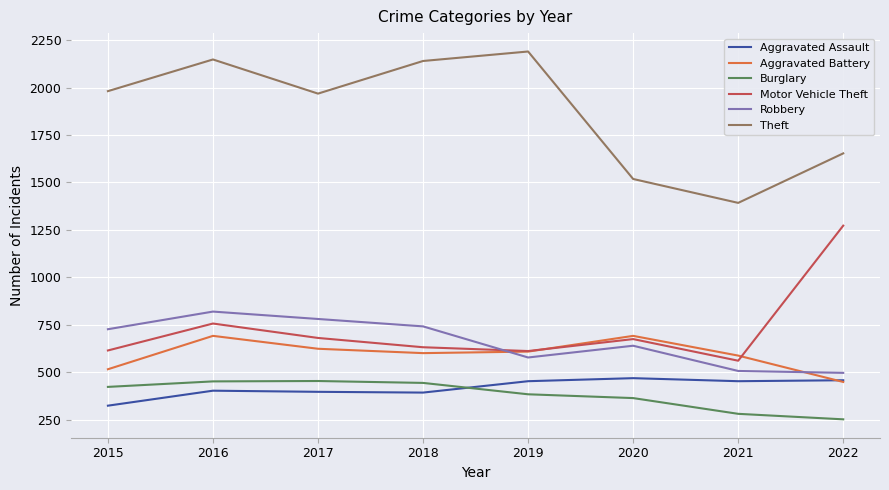

At 2016, list the series in order from smallest to largest.

Aggravated Assault, Burglary, Aggravated Battery, Motor Vehicle Theft, Robbery, Theft